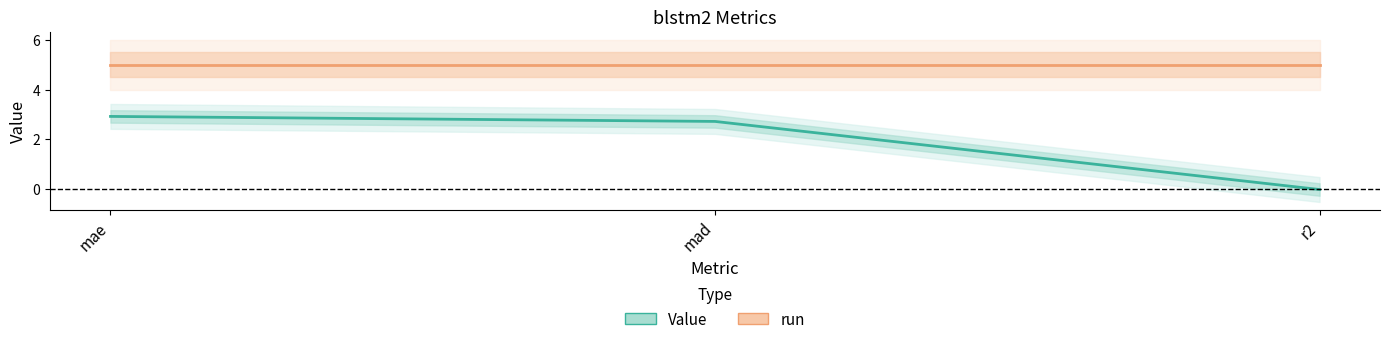

What is the sum of all Value values?

5.6